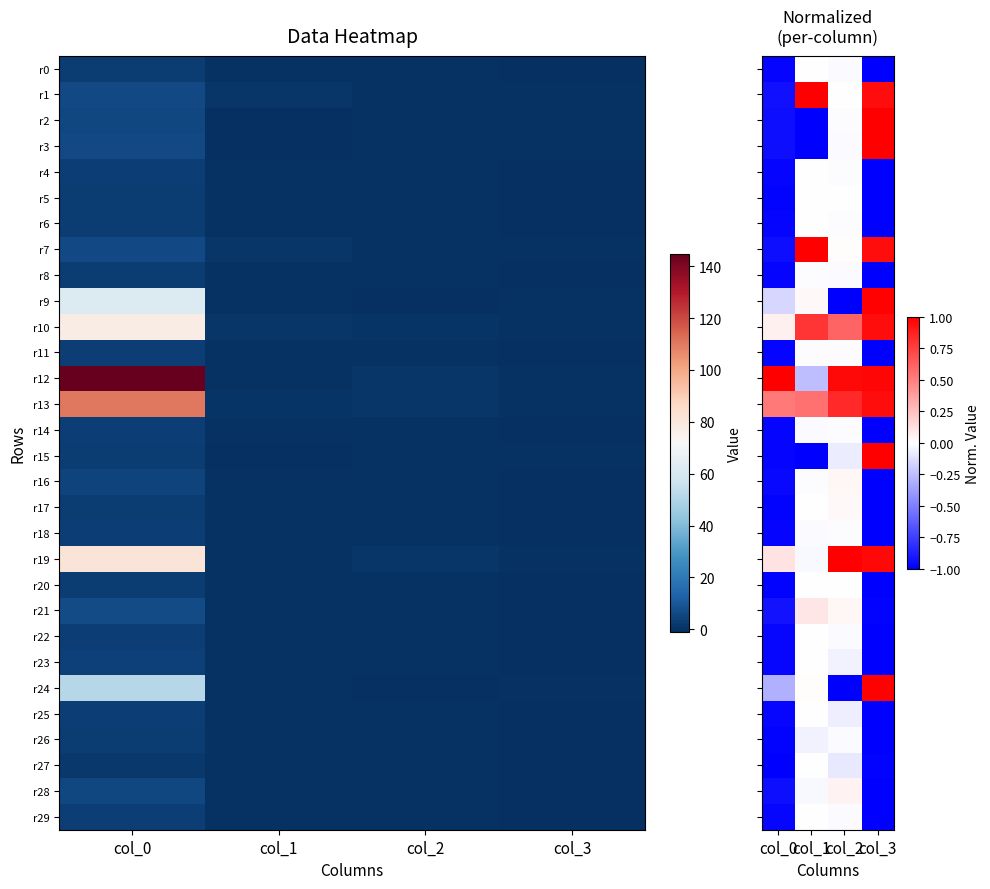

What is the spread (max minus min) of values at col_1?

2.0